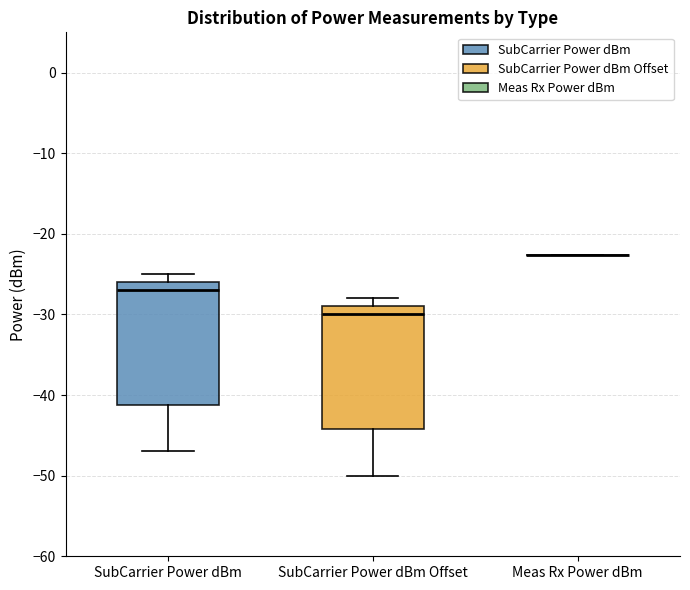

Reading left to right, read every box against the y-axis: the position of its median line, the range the box covers, and the ends of its whiskers. The values are not printed on the chart, so give them approximately, as read against the axis.

SubCarrier Power dBm: median -27, box -41 to -26, whiskers -47 to -25
SubCarrier Power dBm Offset: median -30, box -44 to -29, whiskers -50 to -28
Meas Rx Power dBm: box collapsed to a line at -23, whiskers -23 to -23